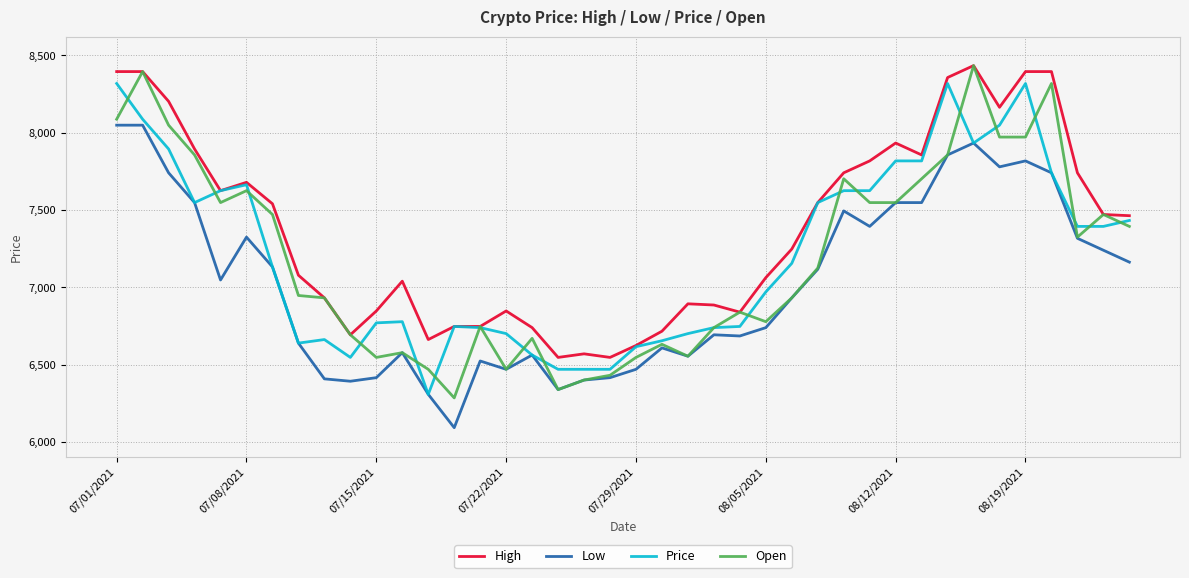

What is the greatest value displayed?

8434.5